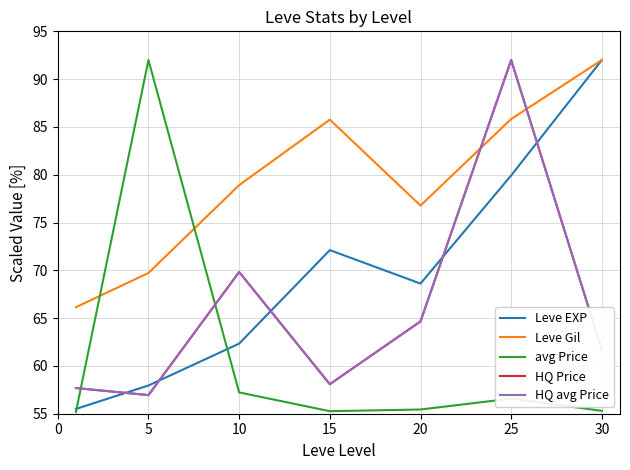

How many lines are shown in the chart?

5